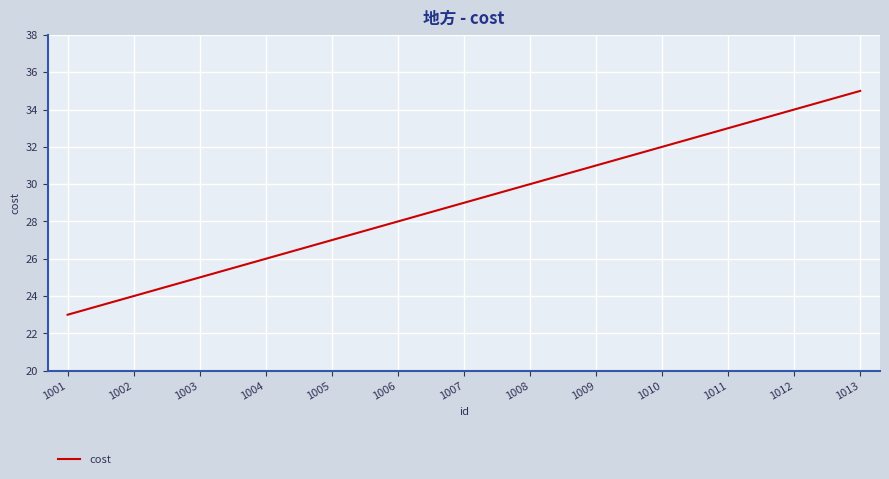

What is the difference between the values at 1009 and 1013?

4